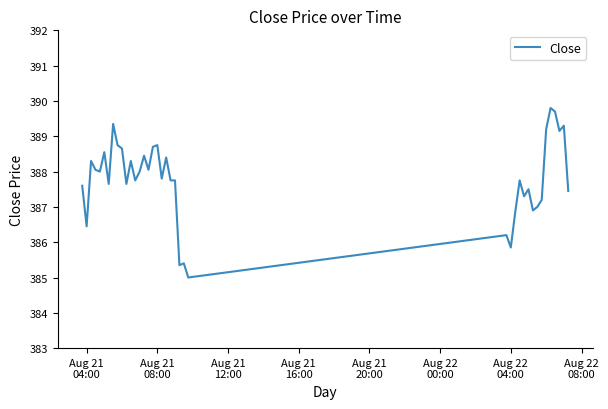

What is the maximum value shown in the chart?

389.8